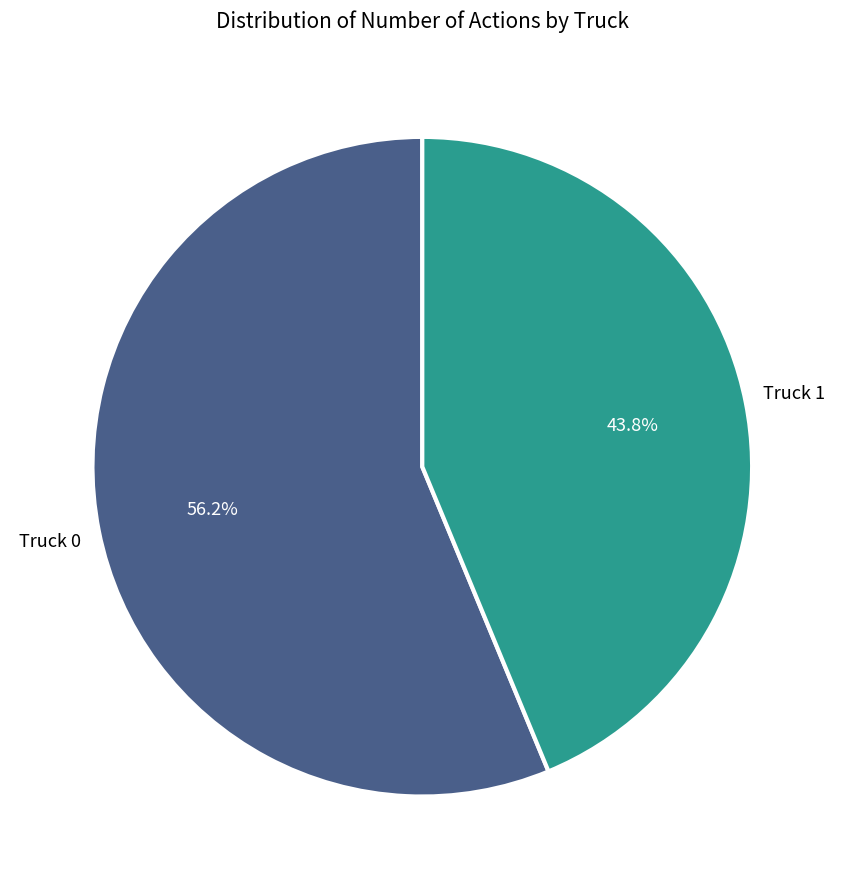

How many segments does this pie chart have?

2